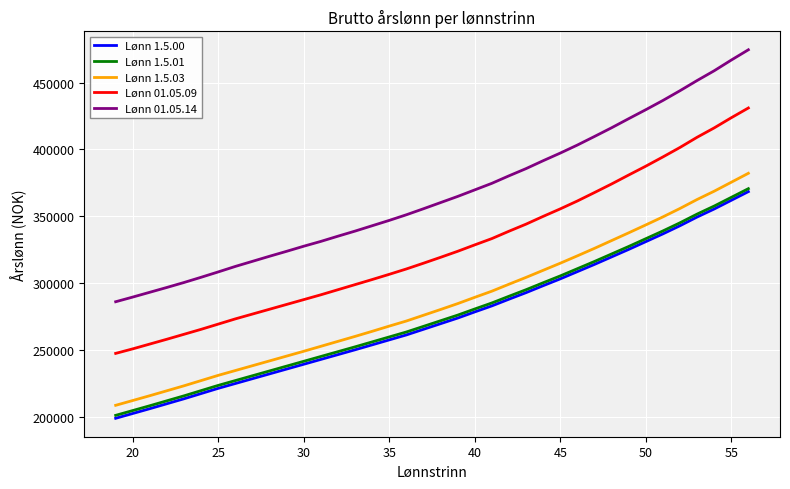

What is the difference between the maximum and minimum values in the Lønn 1.5.00 series?

169400